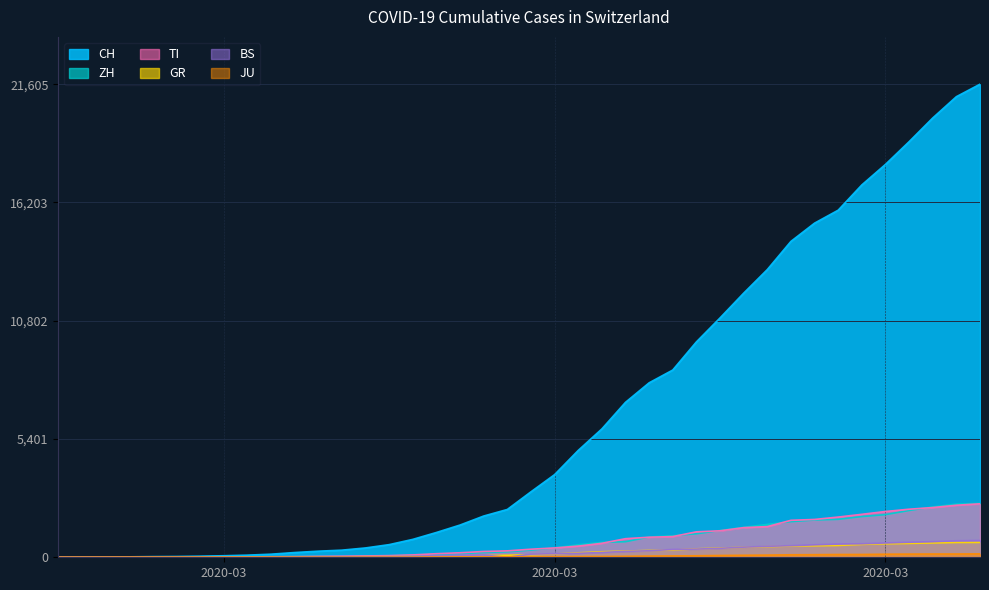

Does the chart display data point markers on the line(s)?

No